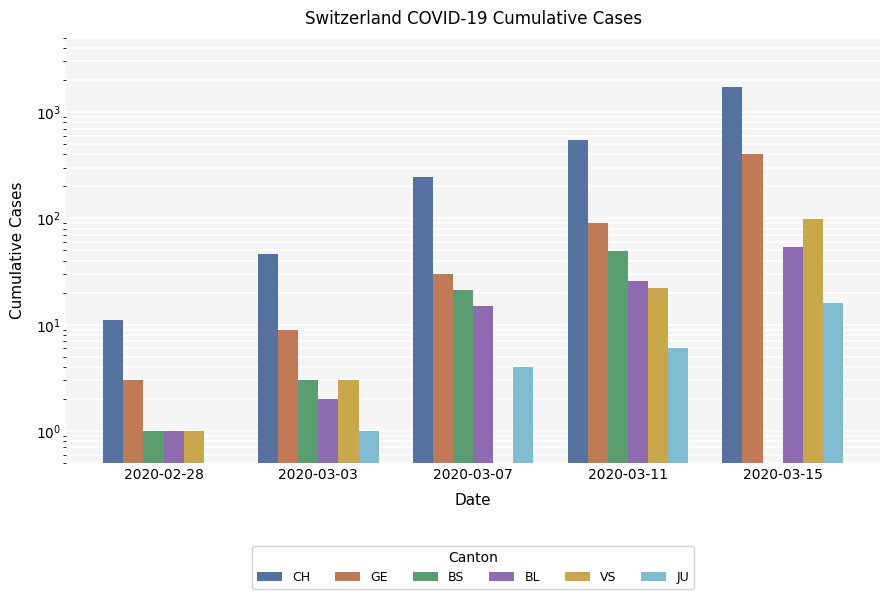

Which series has the largest total across all categories?

CH